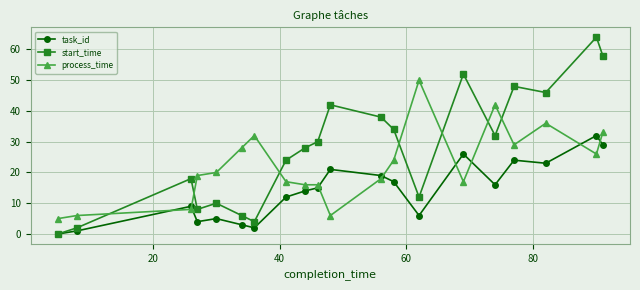

At how many categories does at least one series exceed 11?

18